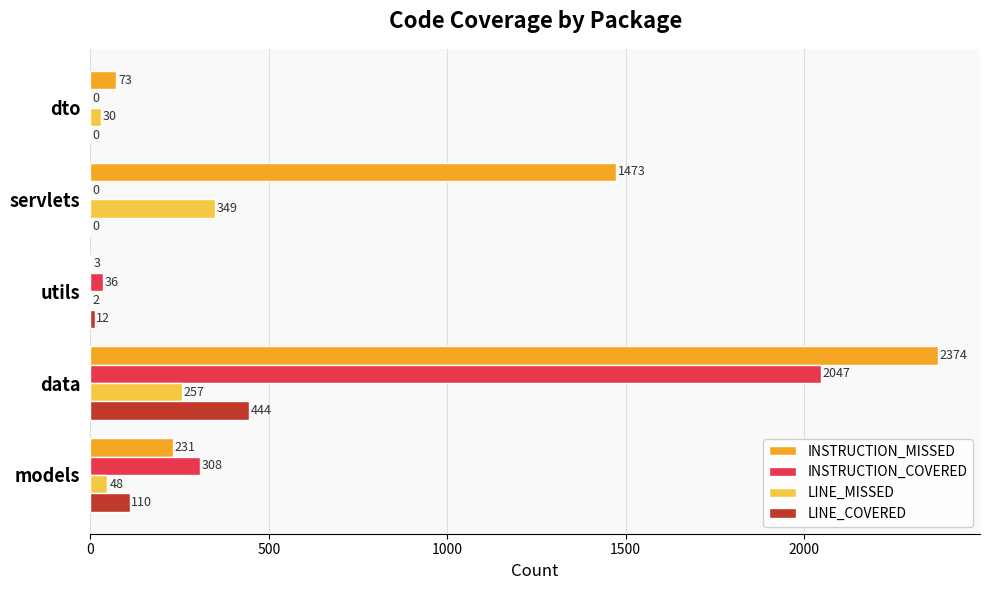

What is the maximum value shown in the chart?

2374